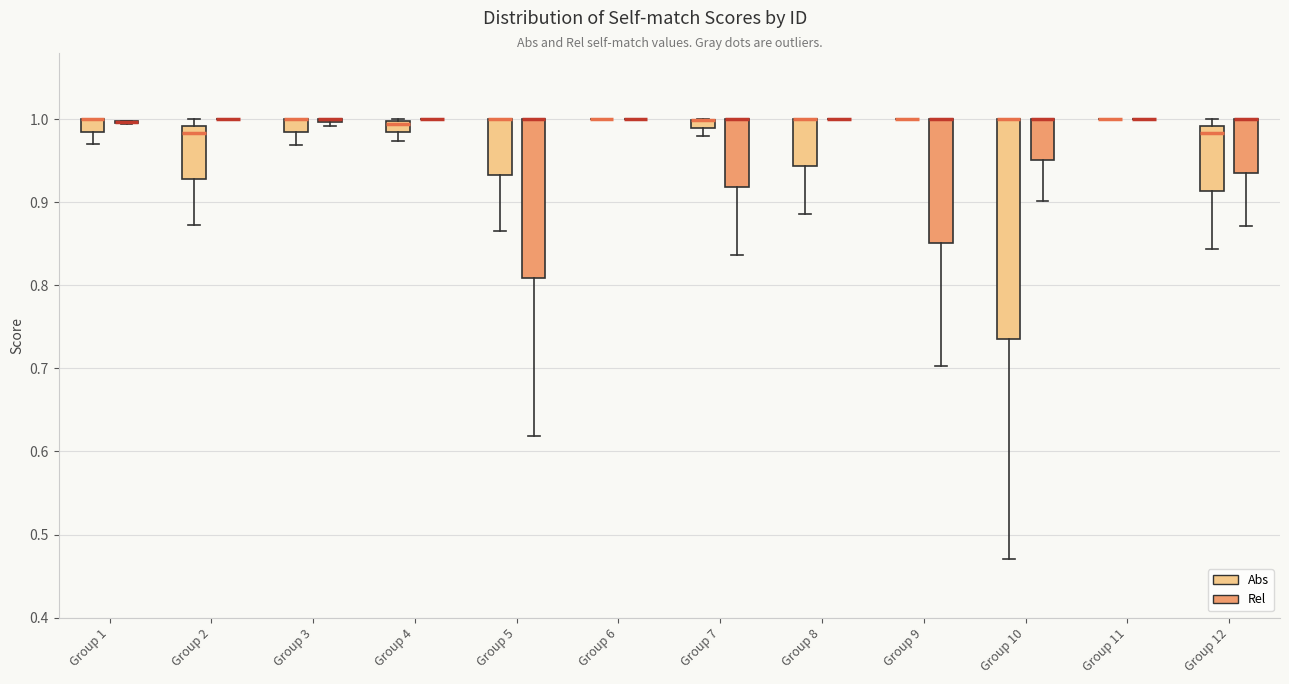

Comparing the boxes themselves (not the whiskers), which one is the tallest?

Group 10 (Abs)